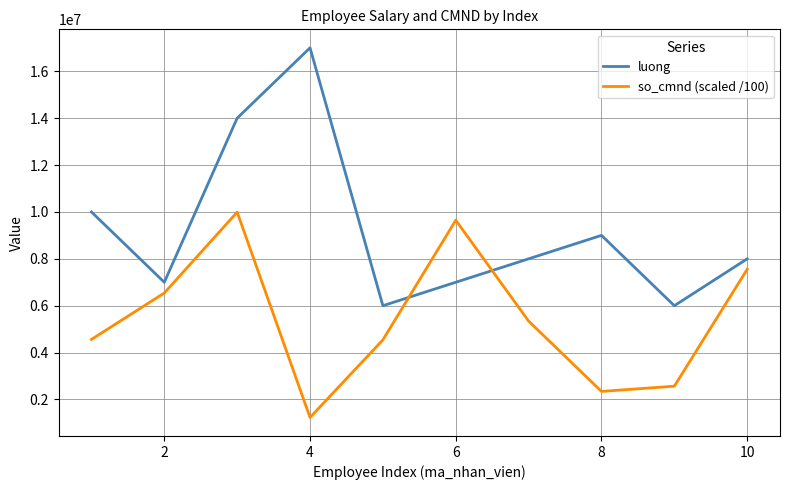

In so_cmnd (scaled /100), how many points are higher than both neighbors (excluding endpoints)?

2